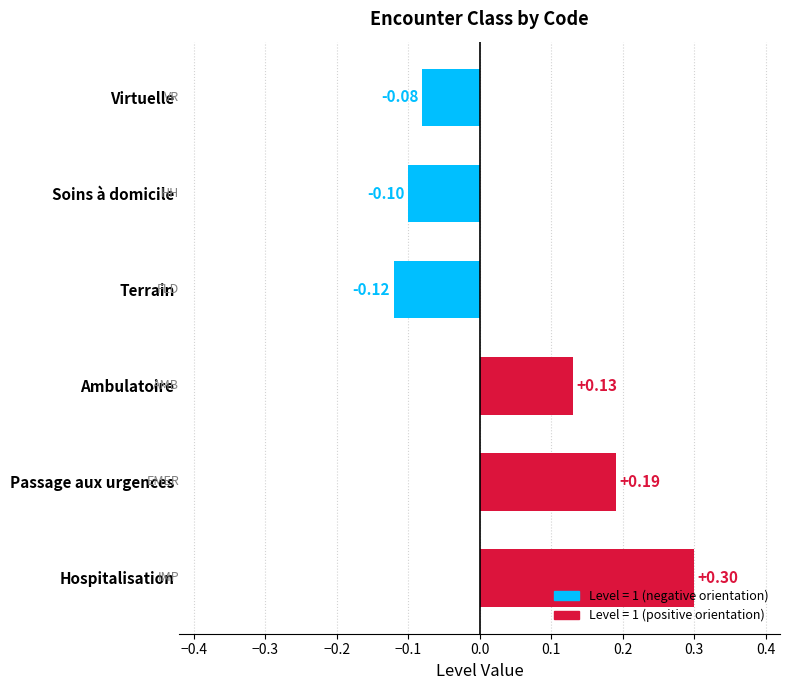

How many bars are there in total?

6